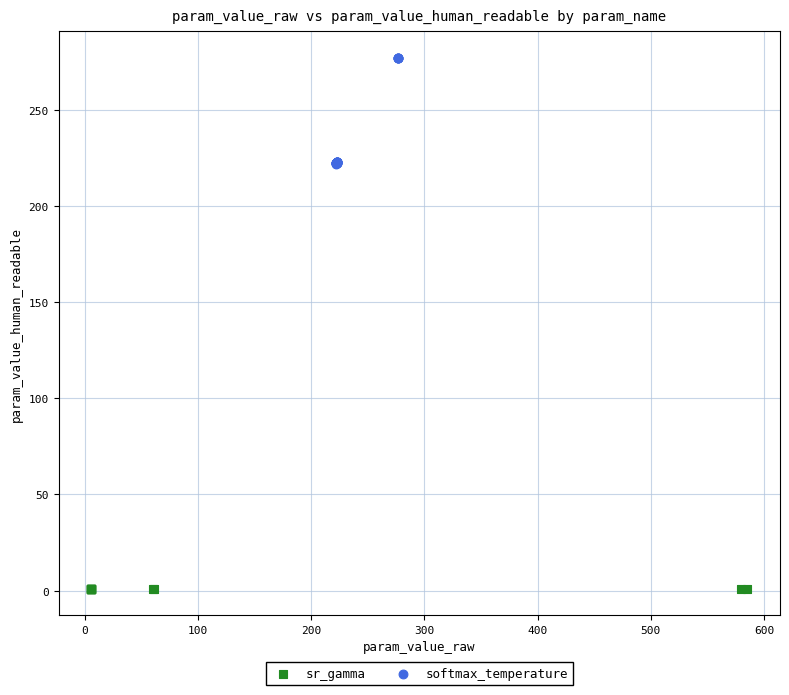

Which series contains the lowest Y value?

sr_gamma